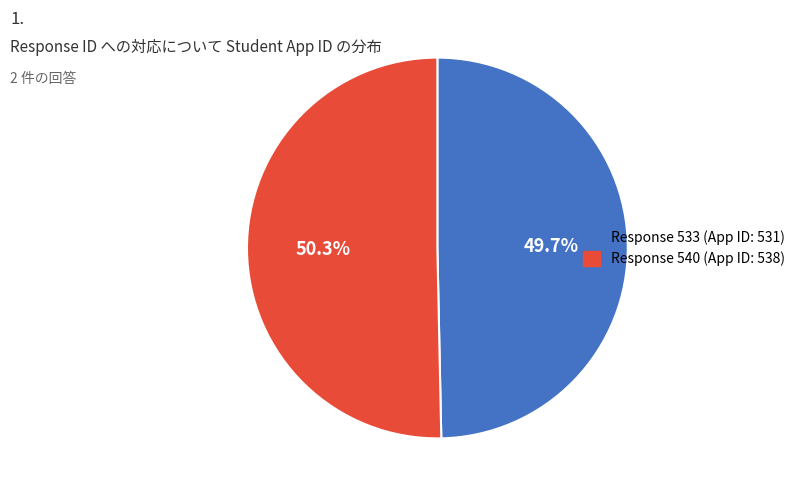

Does any single category account for the majority?

Yes